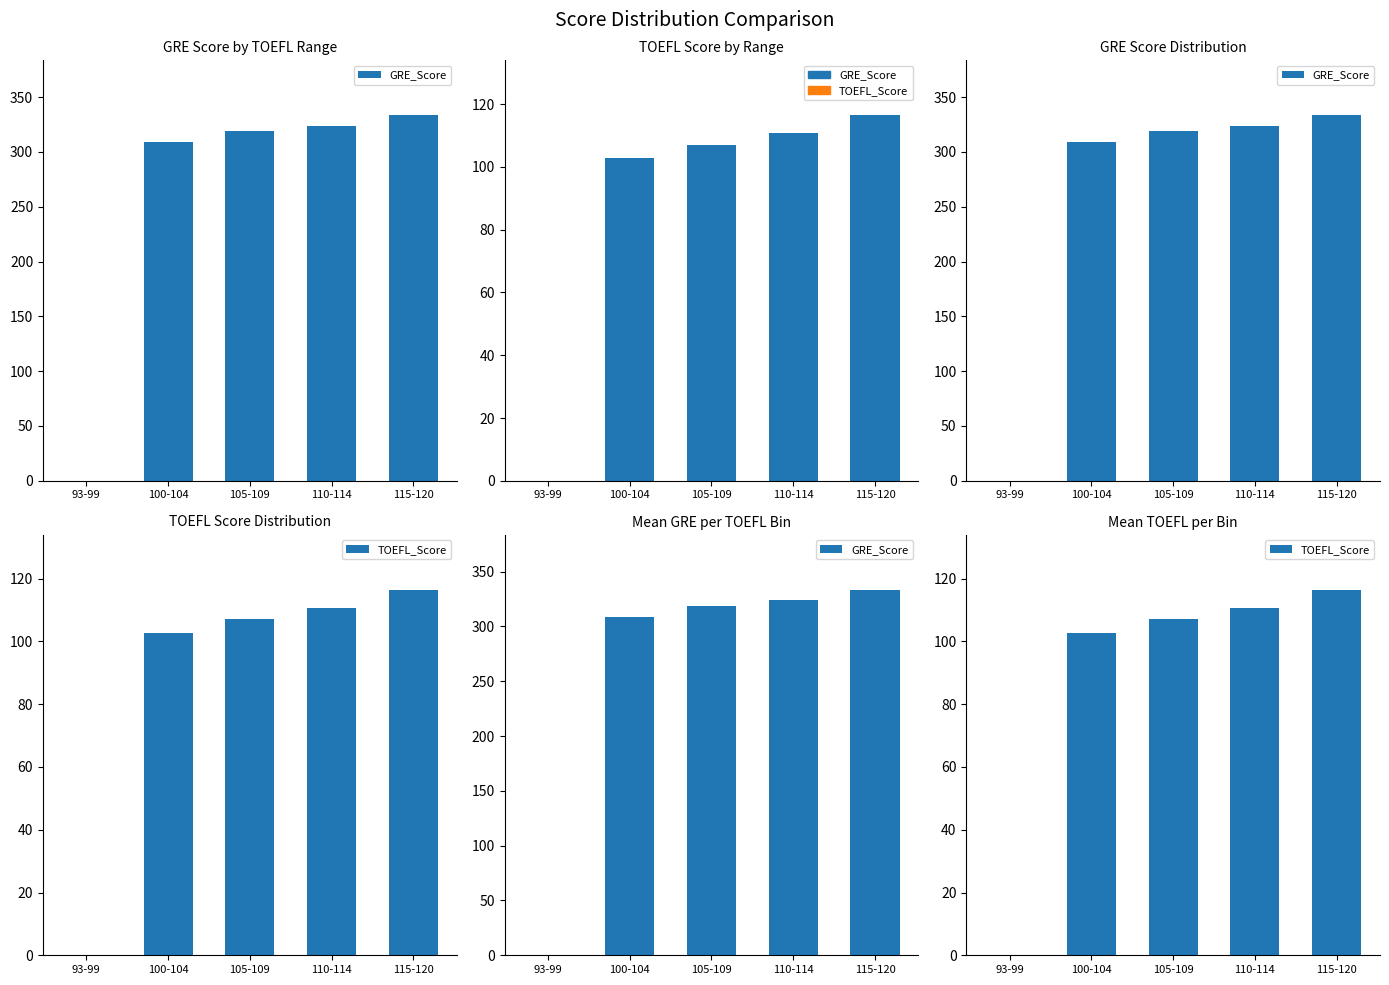

At which label does TOEFL_Score first exceed 107?

105-109